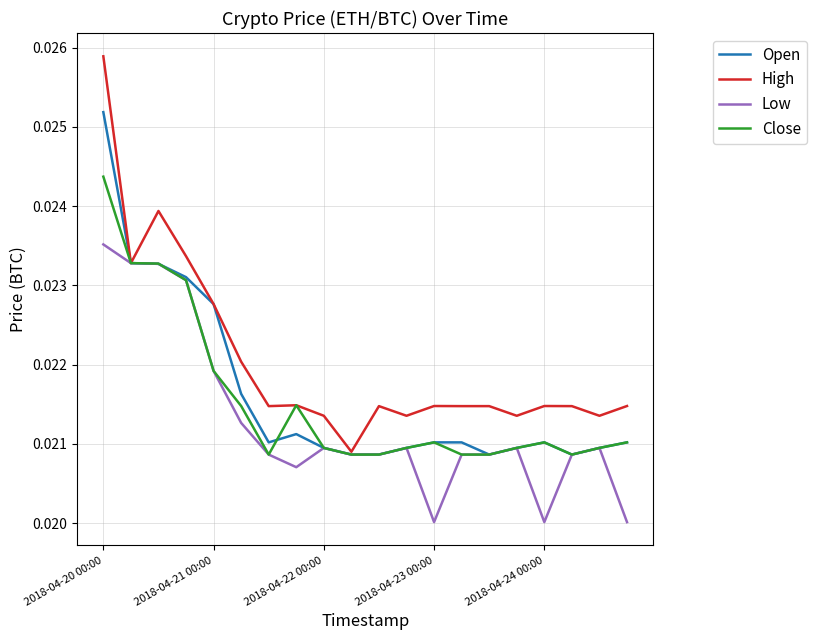

True or false: High has more than 1 interior local peaks.

True